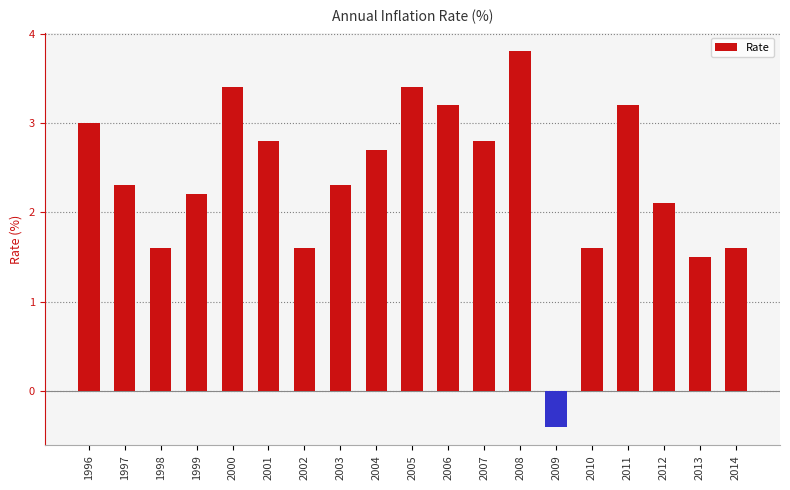

How many categories are shown in the chart?

19